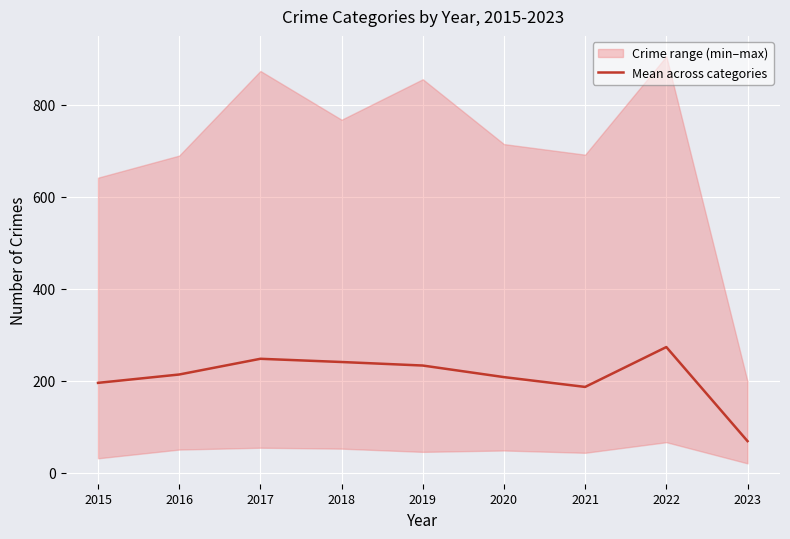

The chart shows a value of 247.3 at 2017. True or false?

True